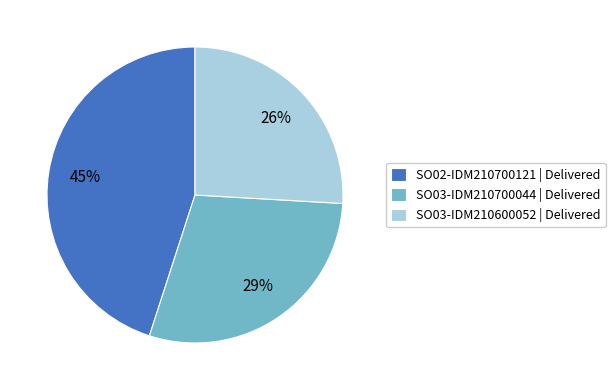

Which slice is the smallest?

SO03-IDM210600052